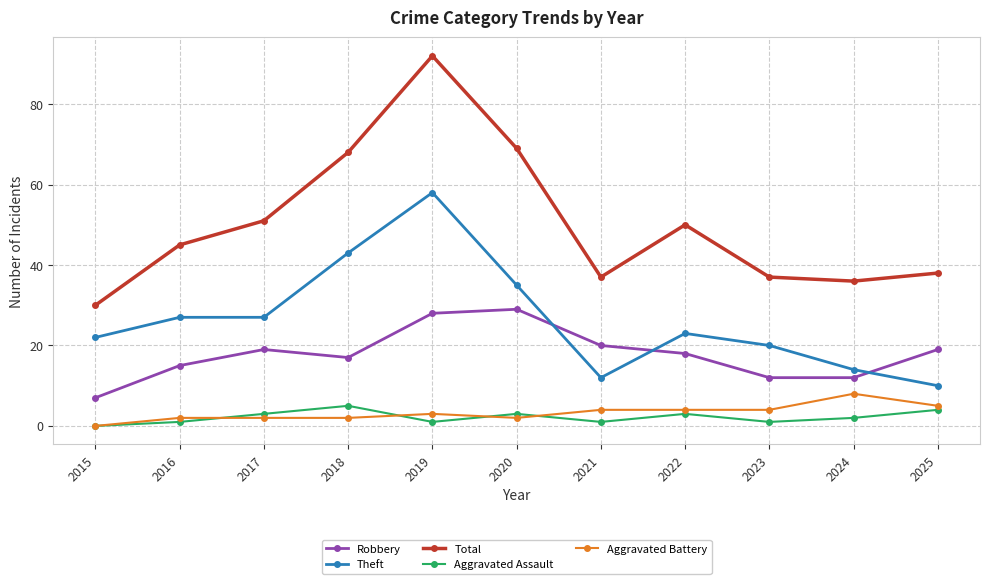

Reading left to right, extract all data points from this chart.

Robbery: 7	15	19	17	28	29	20	18	12	12	19
Theft: 22	27	27	43	58	35	12	23	20	14	10
Total: 30	45	51	68	92	69	37	50	37	36	38
Aggravated Assault: 0	1	3	5	1	3	1	3	1	2	4
Aggravated Battery: 0	2	2	2	3	2	4	4	4	8	5